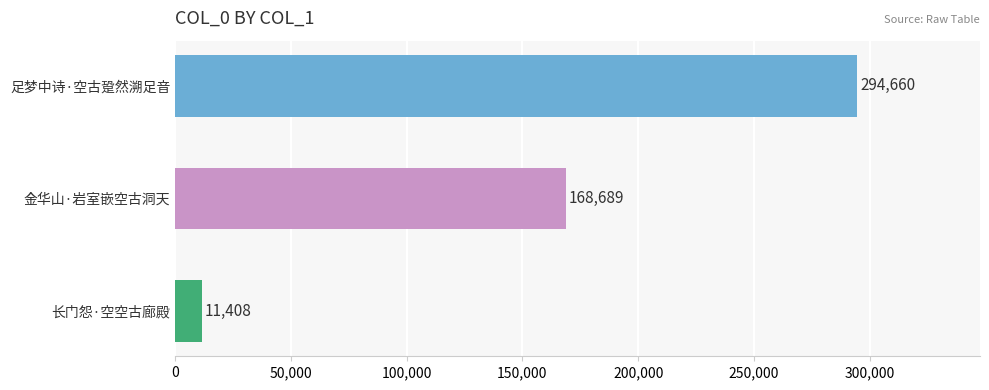

Is it true that the value at 长门怨·空空古廊殿 is 11408?

True